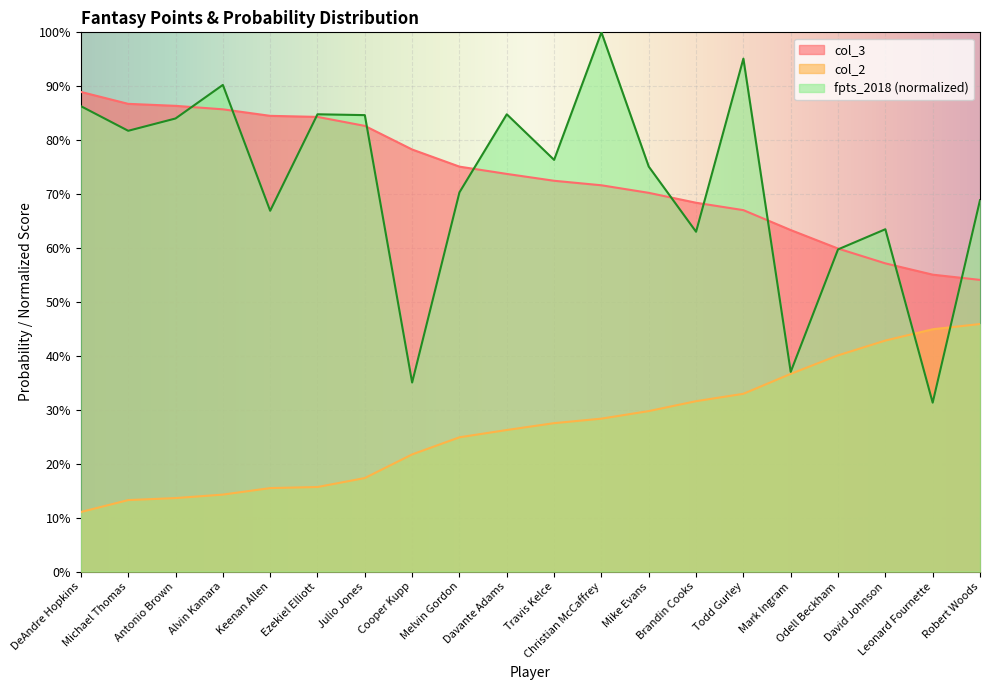

How many lines are shown in the chart?

3